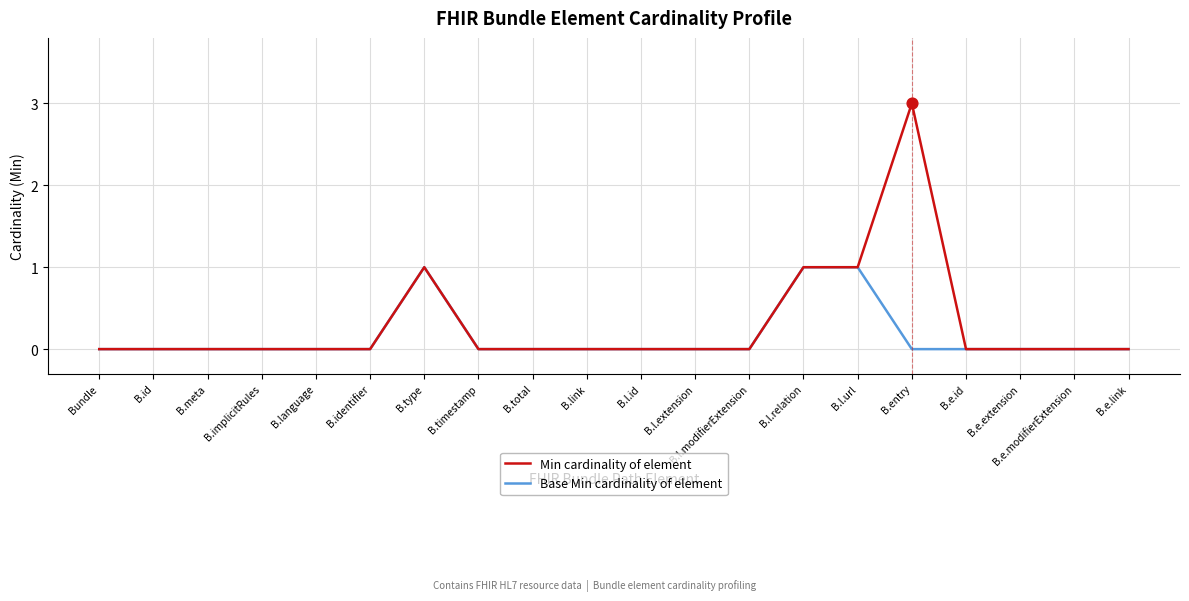

At which category is the sum across all series the highest?

B.entry